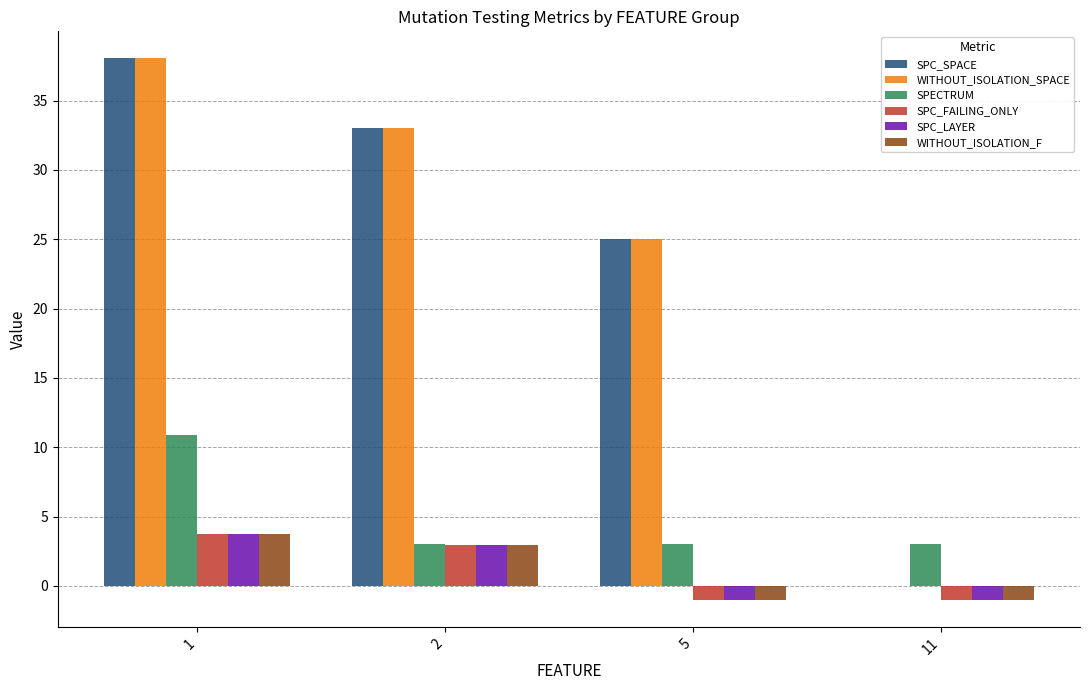

Is the value of WITHOUT_ISOLATION_F at 2 greater than the value of WITHOUT_ISOLATION_SPACE at 1?

No